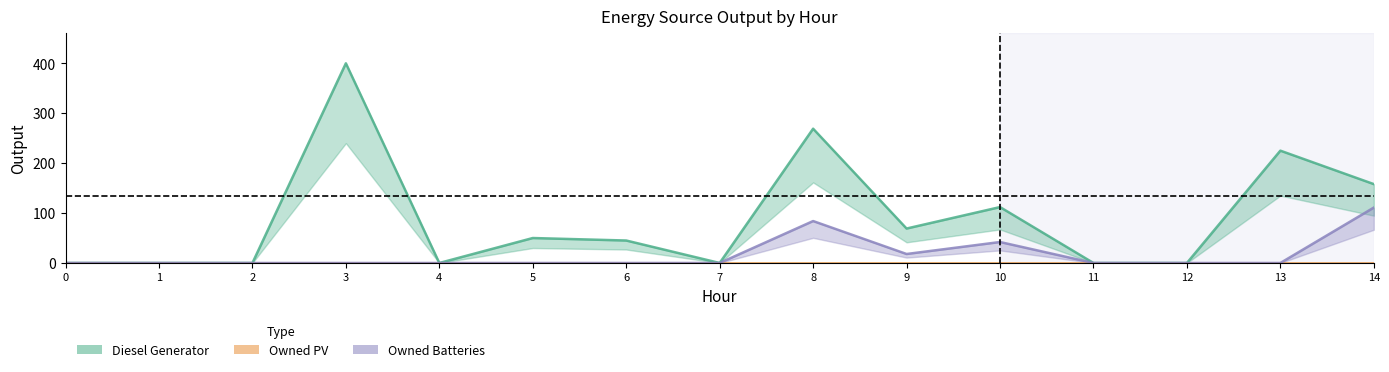

At which label is Diesel Generator closest to 200?

13